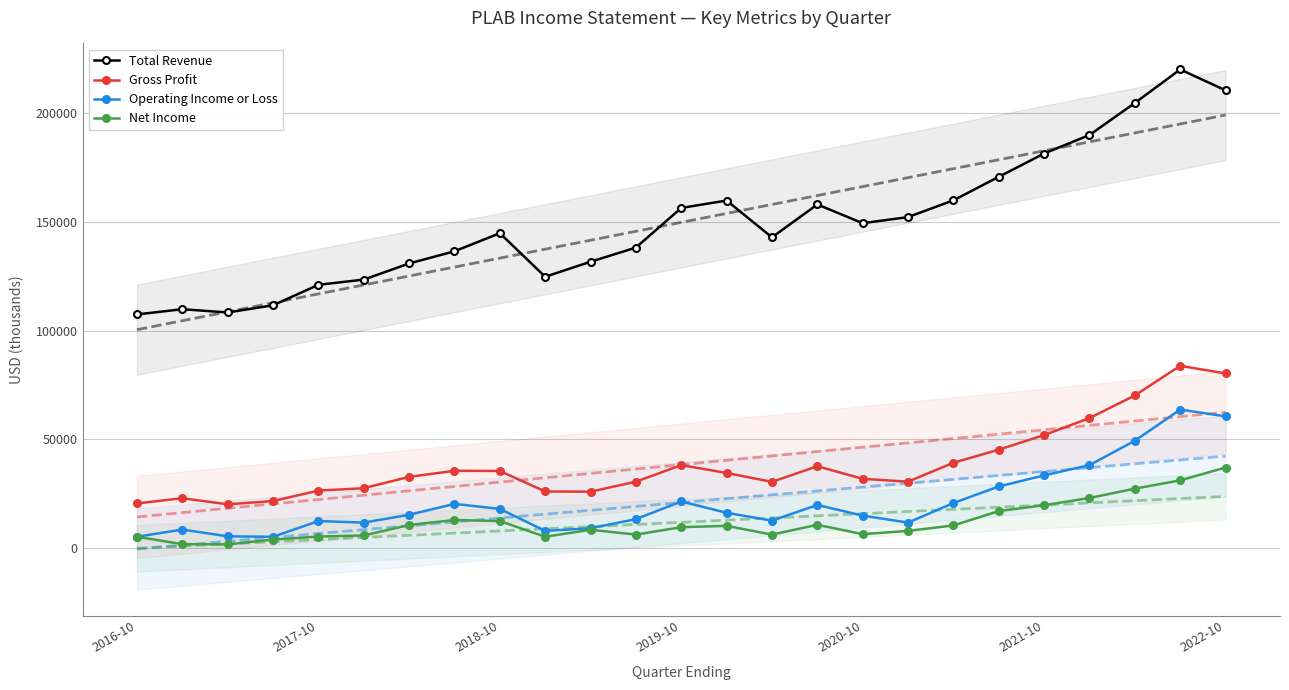

True or false: Total Revenue has more than 0 interior local peaks.

True